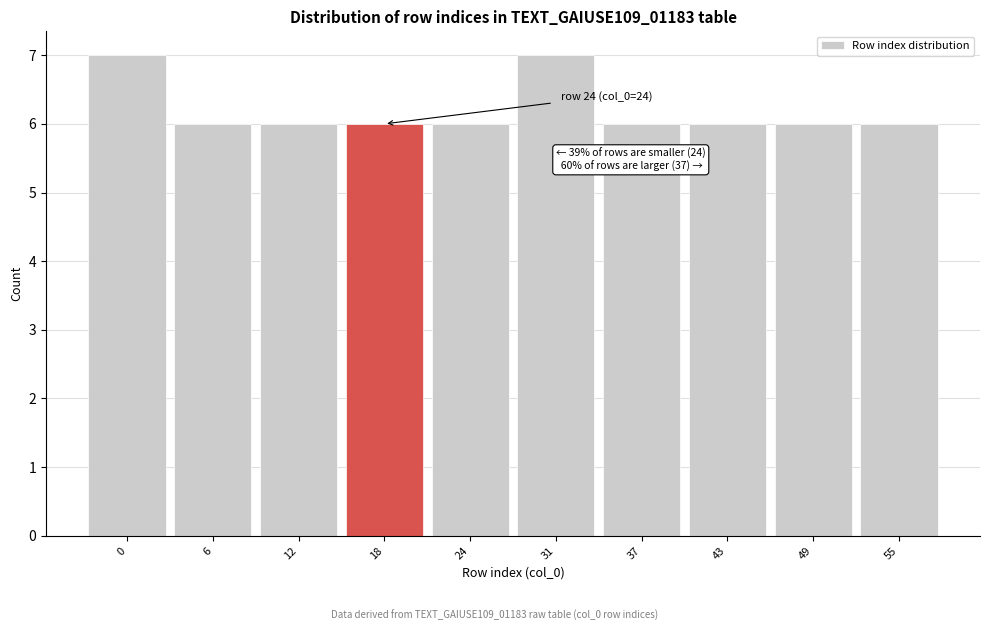

Reading right to left, list all the values displayed in this chart.

55=6	49=6	43=6	37=6	31=7	24=6	18=6	12=6	6=6	0=7